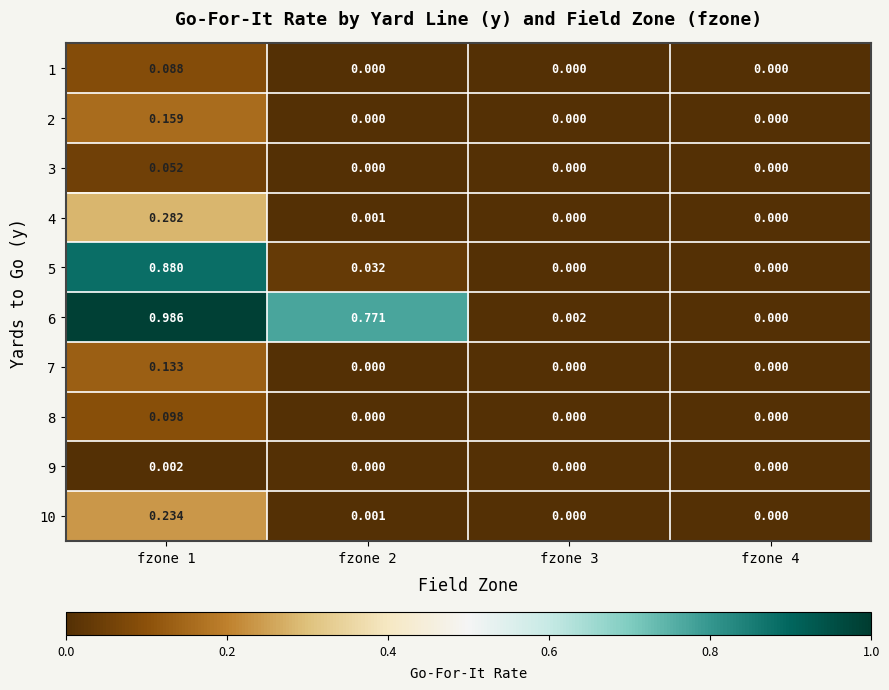

Is the value of 6 at fzone 2 greater than the value of 8 at fzone 4?

Yes